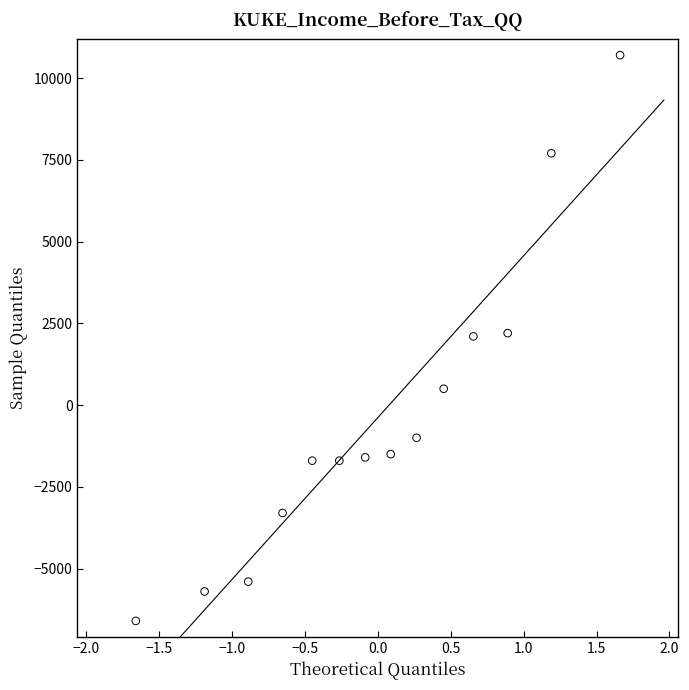

What is the range of Y values (max minus min)?

17300